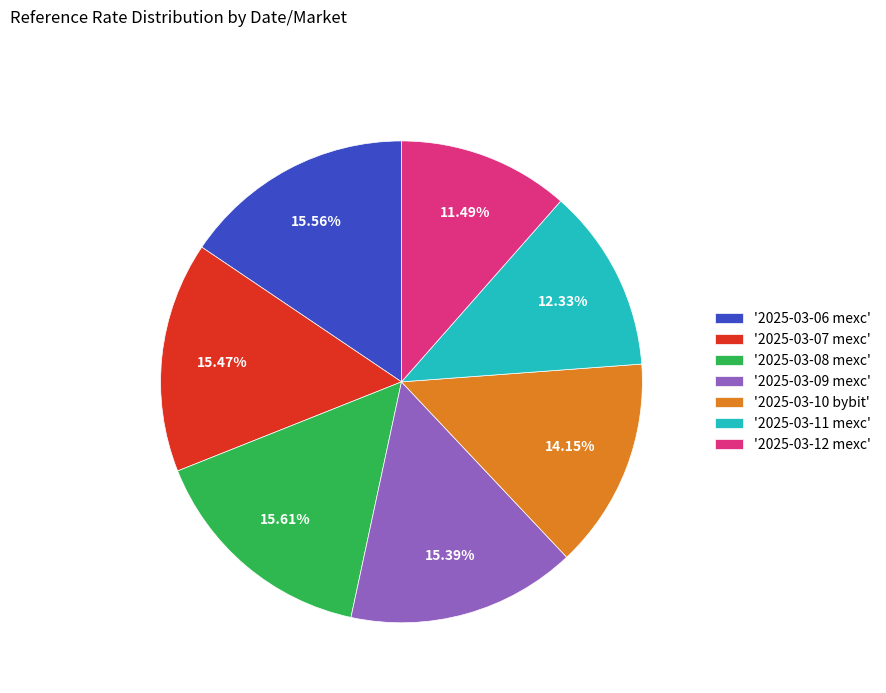

How many segments does this pie chart have?

7